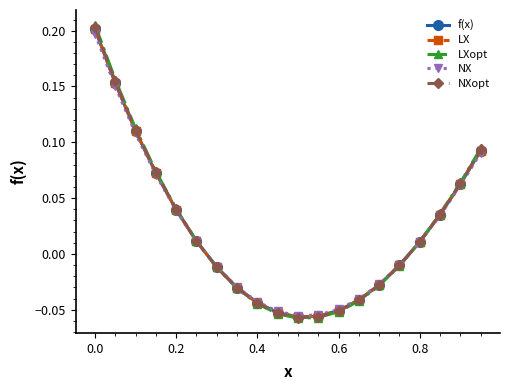

True or false: LX and f(x) intersect in this chart.

False